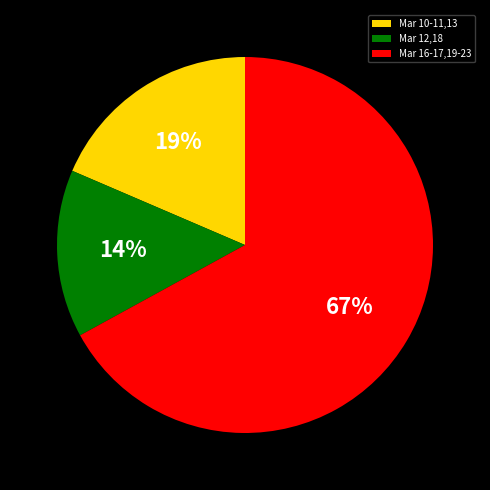

Count the number of slices in the pie.

3